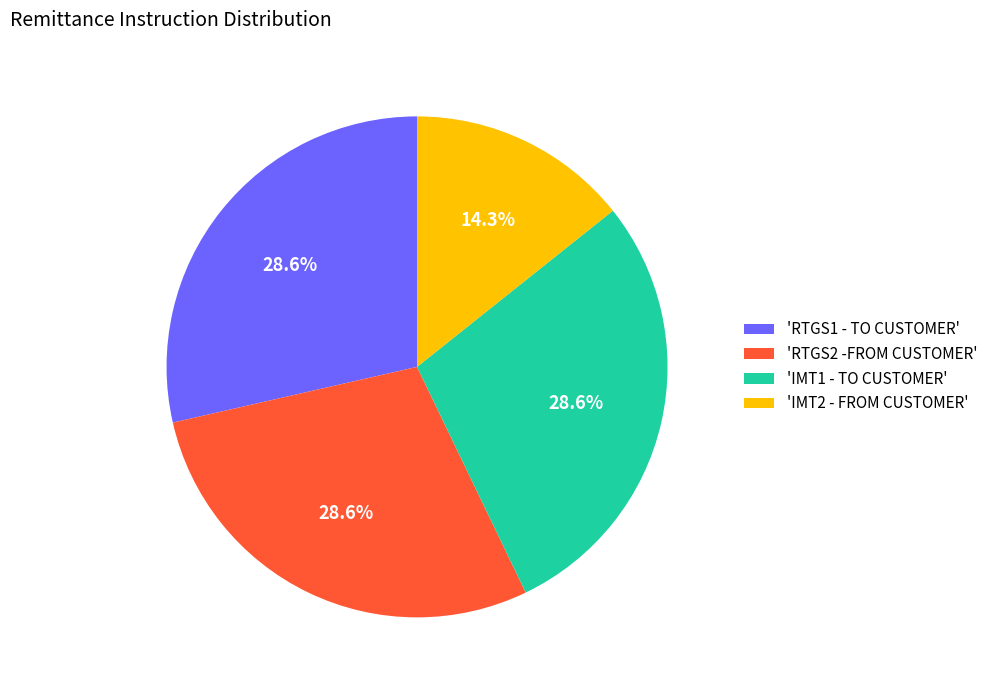

Is the sum of 'RTGS2 -FROM CUSTOMER' and 'RTGS1 - TO CUSTOMER' greater than half?

Yes